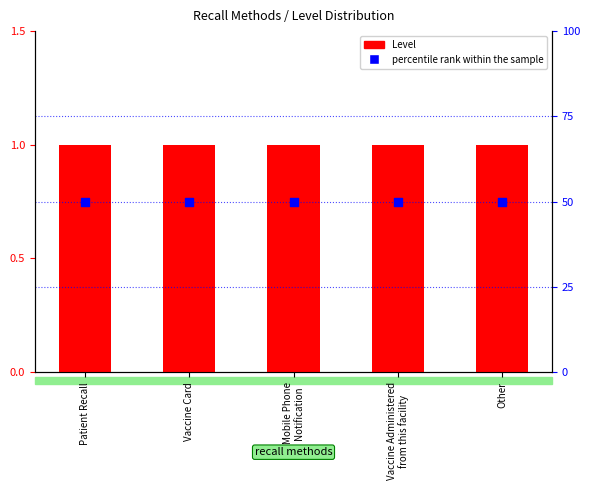

Which series has the largest total across all categories?

percentile rank within the sample